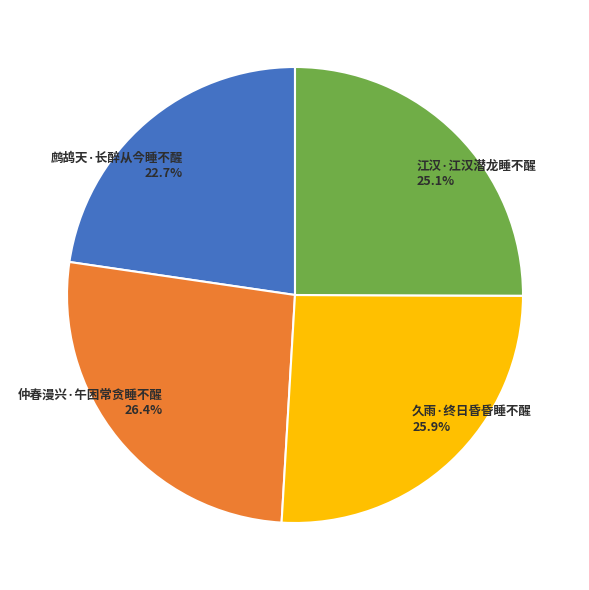

What percentage is the 江汉·江汉潜龙睡不醒 slice, to the nearest percent?

25%